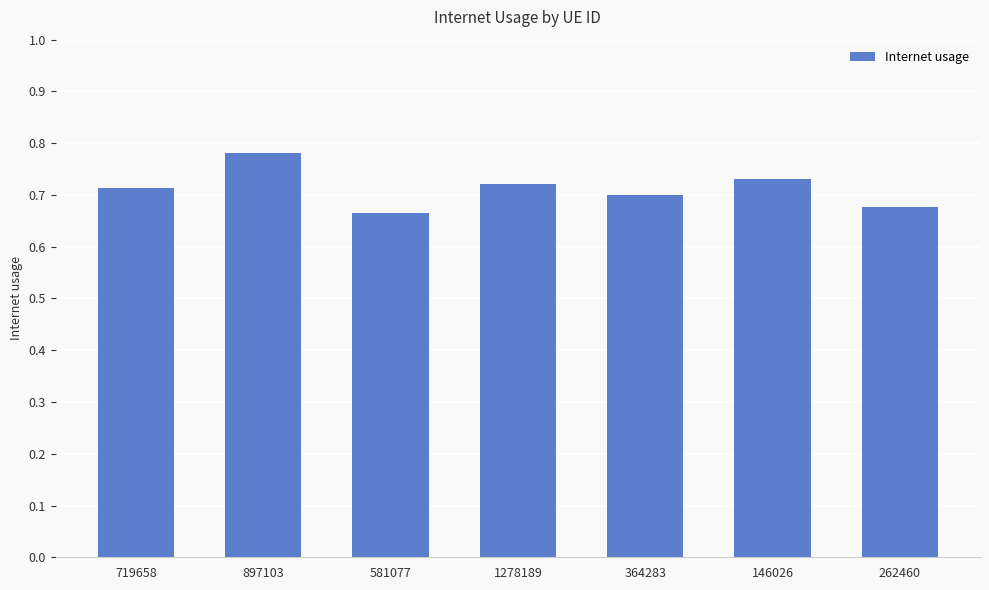

Count the values in the range 0 to 1.

7